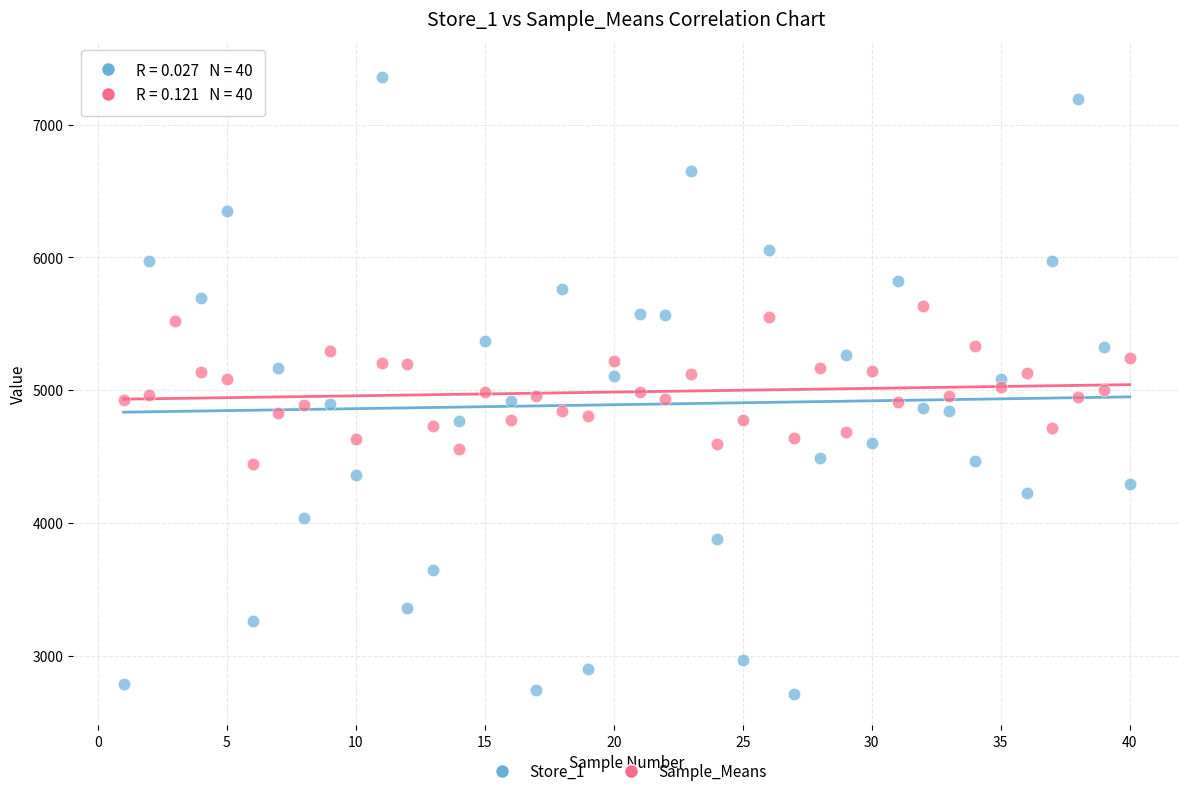

What is the X range (max minus min) for the scatter plot?

39.0